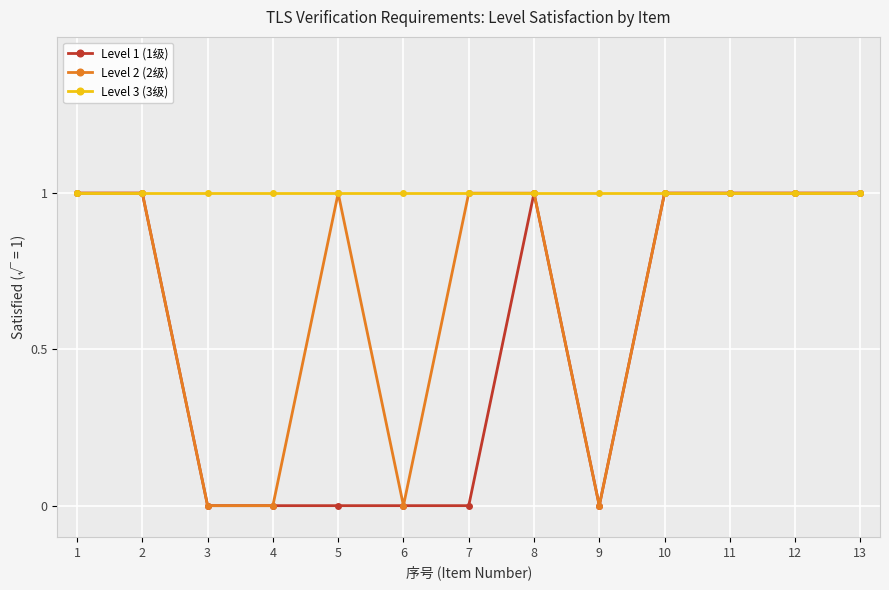

Is it true that Level 2 (2级) equals -1 at 9?

False